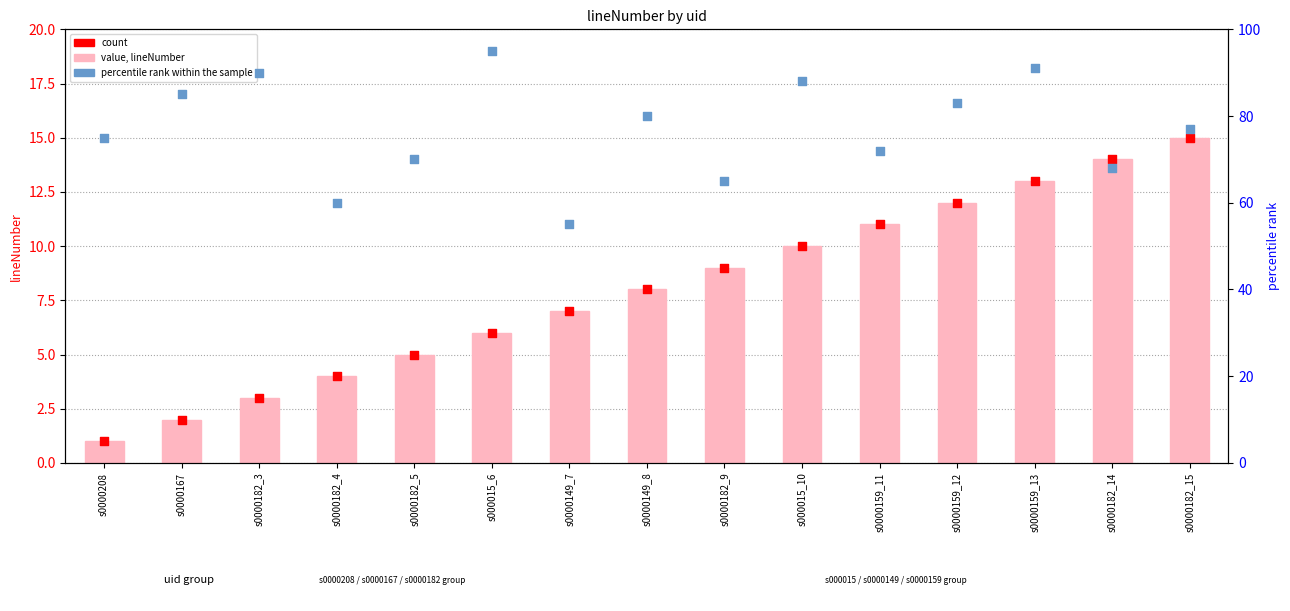

At how many categories does at least one series exceed 70?

10